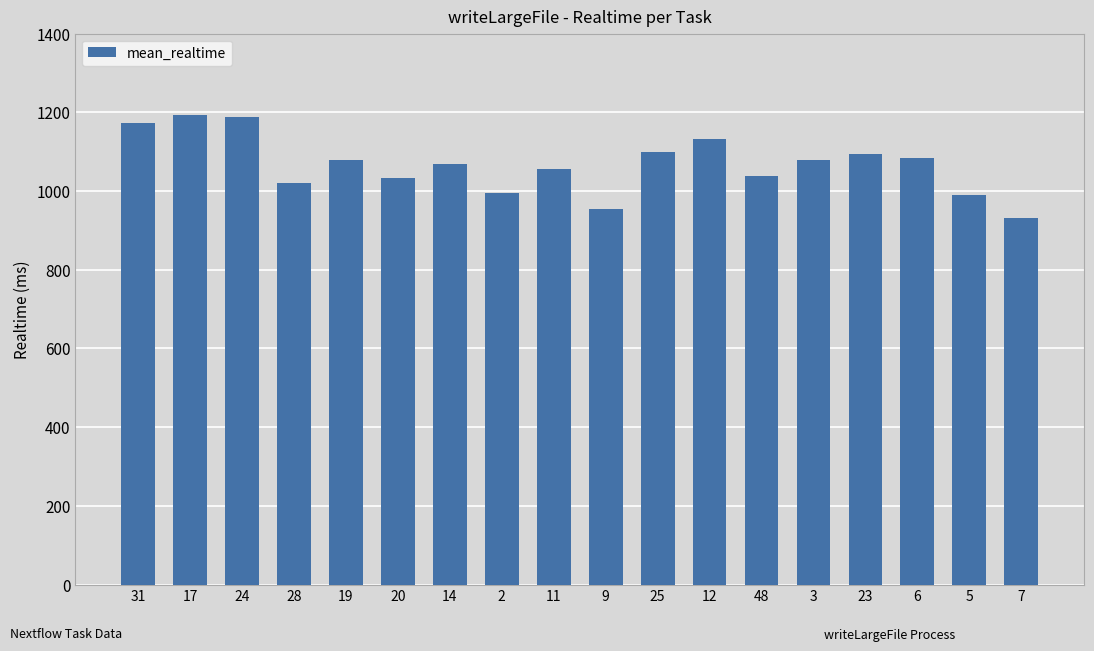

How many distinct data groups are displayed?

1